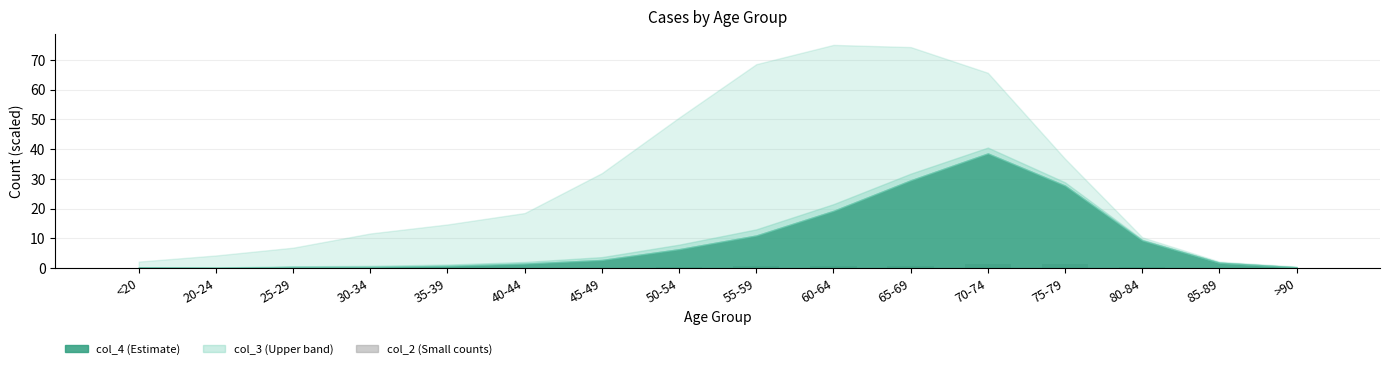

True or false: the data shows 1.5 at 70-74.

True